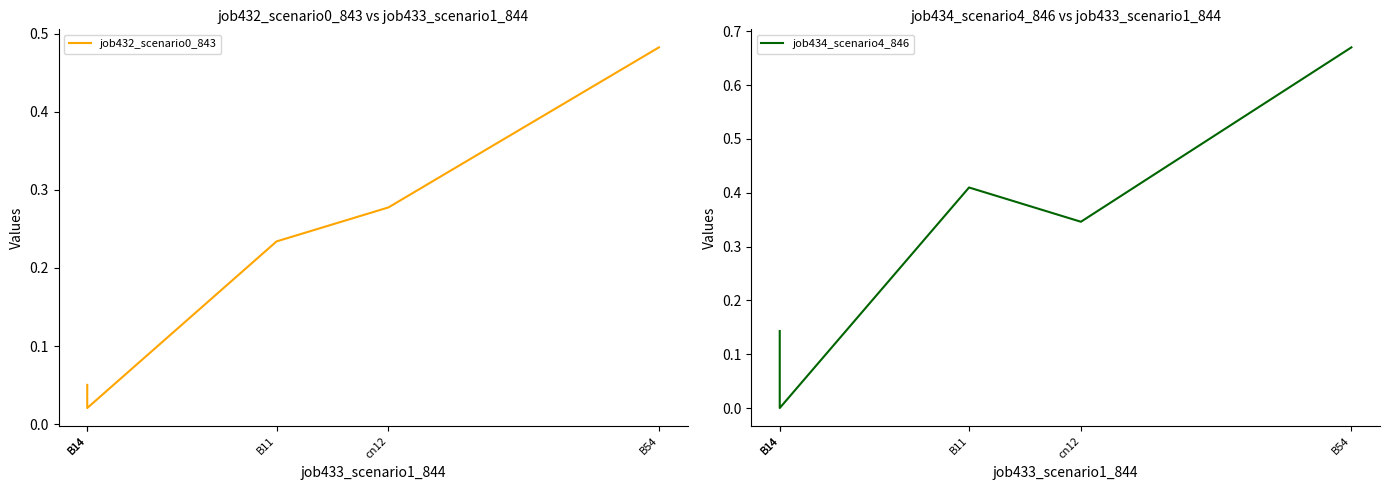

Reading left to right, extract all data points from this chart.

job432_scenario0_843: B14=0.1	B14=0.0	B11=0.2	cn12=0.3	B54=0.5
job434_scenario4_846: B14=0.1	B14=0.0	B11=0.4	cn12=0.3	B54=0.7